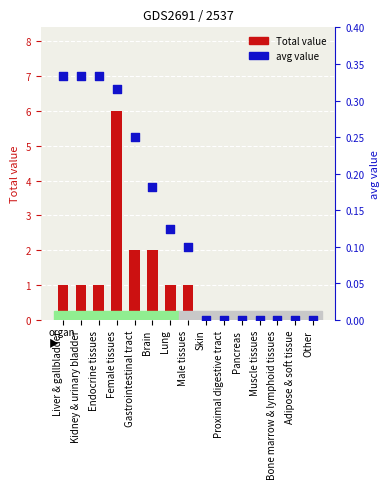

Which series reaches the maximum Y coordinate?

Total value